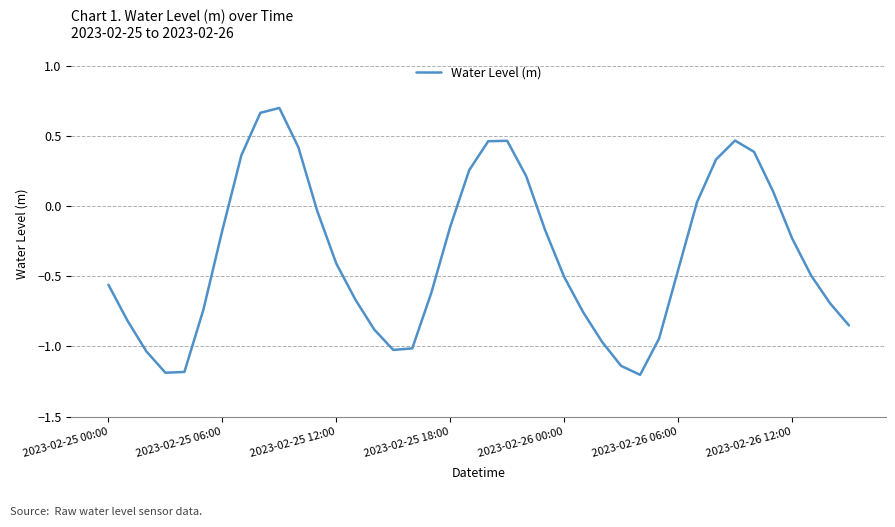

Does the chart have visible grid lines?

Yes